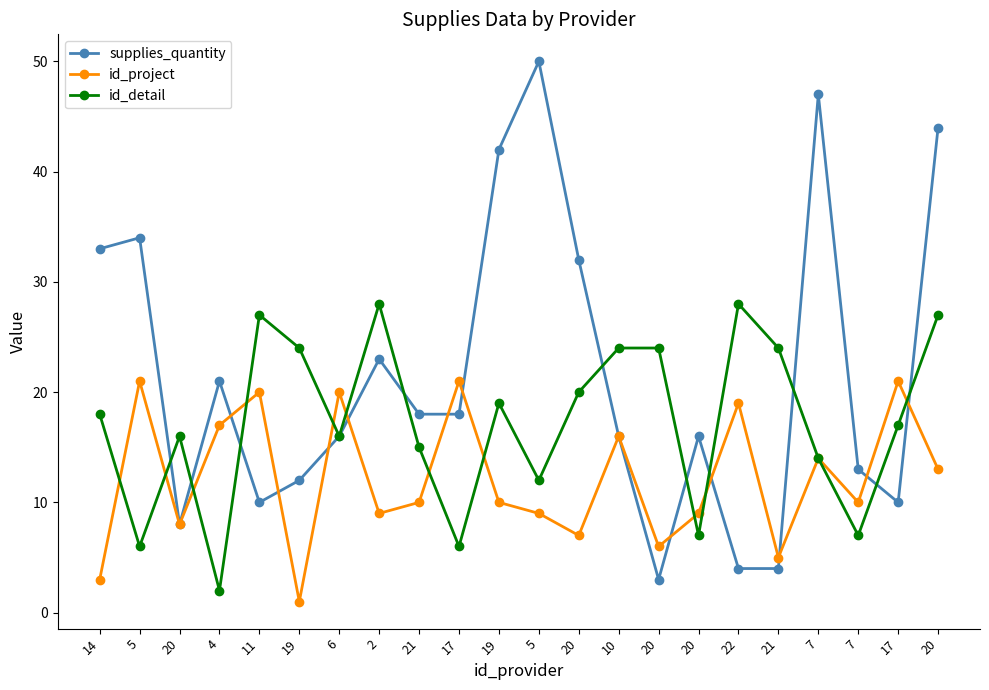

Rank the series at 19 from highest to lowest value.

id_detail, supplies_quantity, id_project